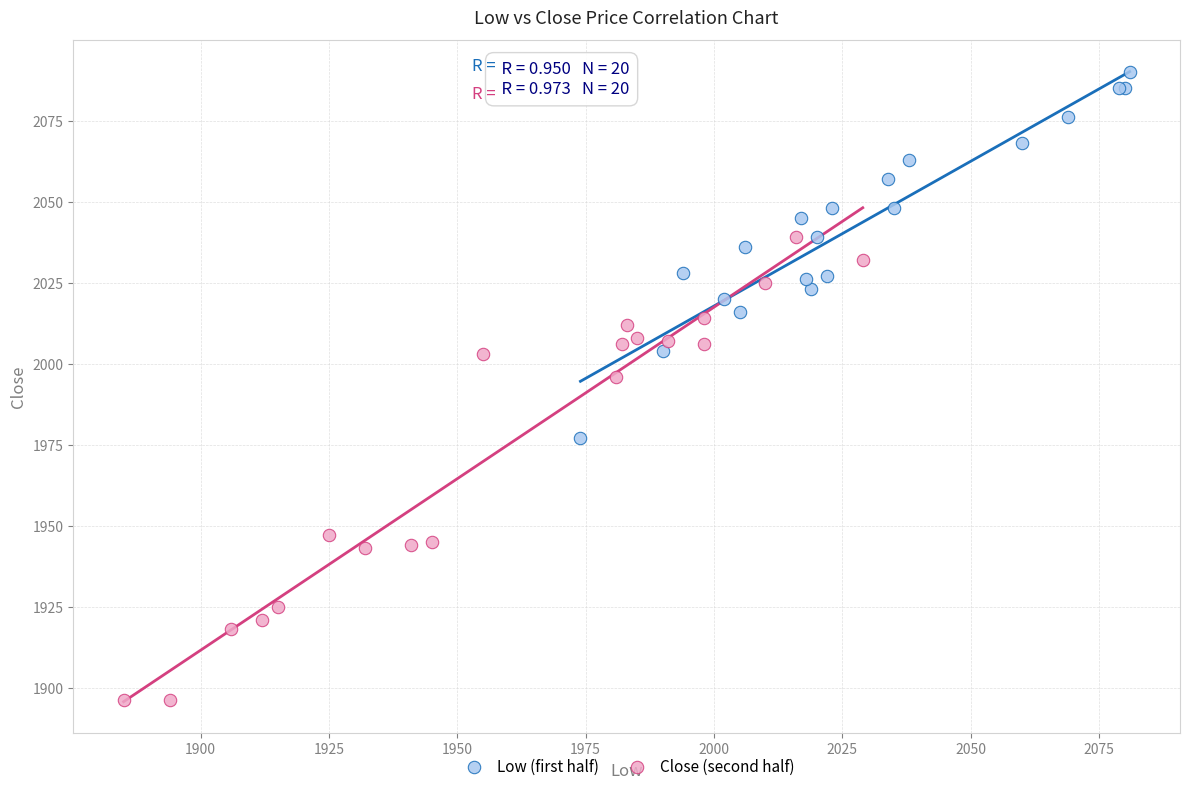

Which series has the largest Y range (max minus min)?

Close (second half)